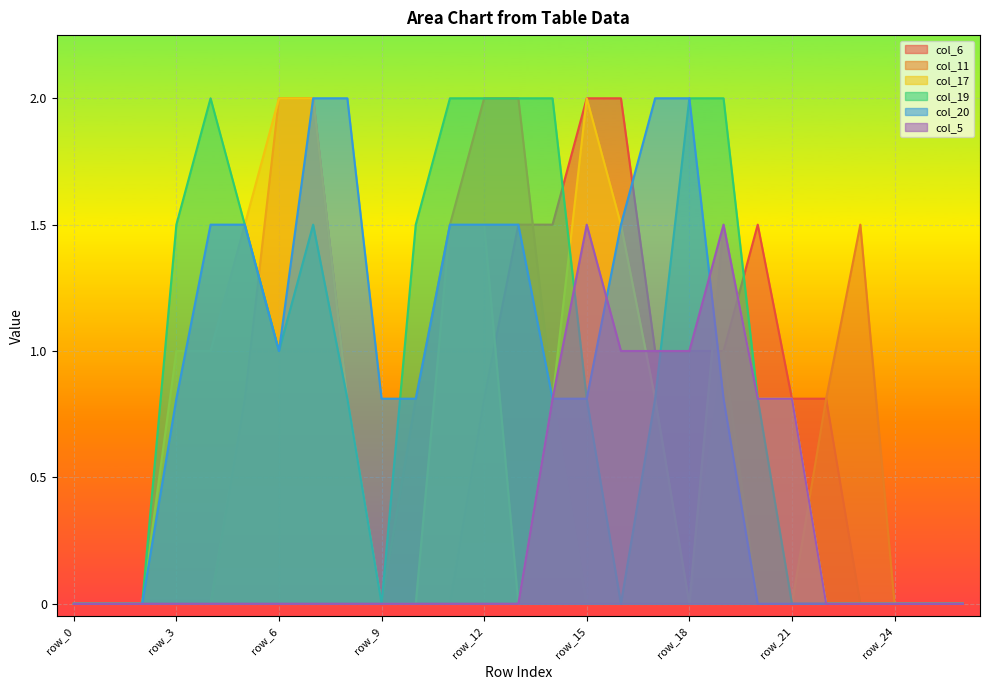

Which series has the largest total across all categories?

col_19